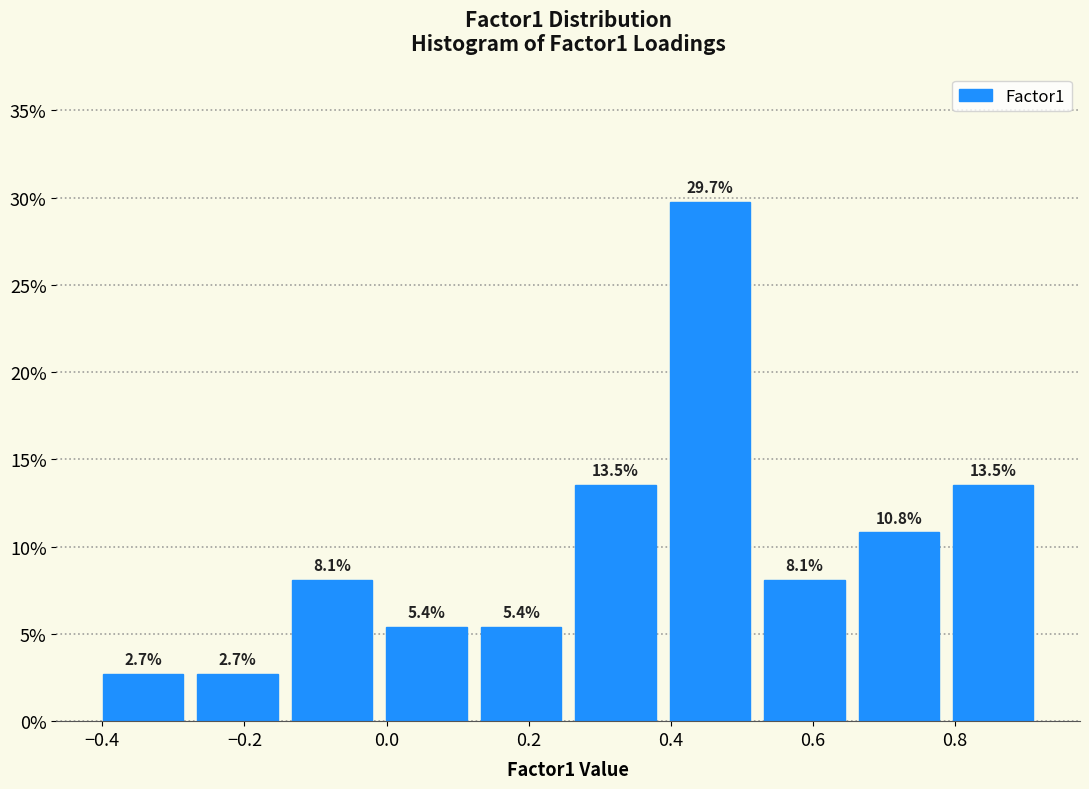

Which range on the x-axis has the tallest bar?

0.38 to 0.52